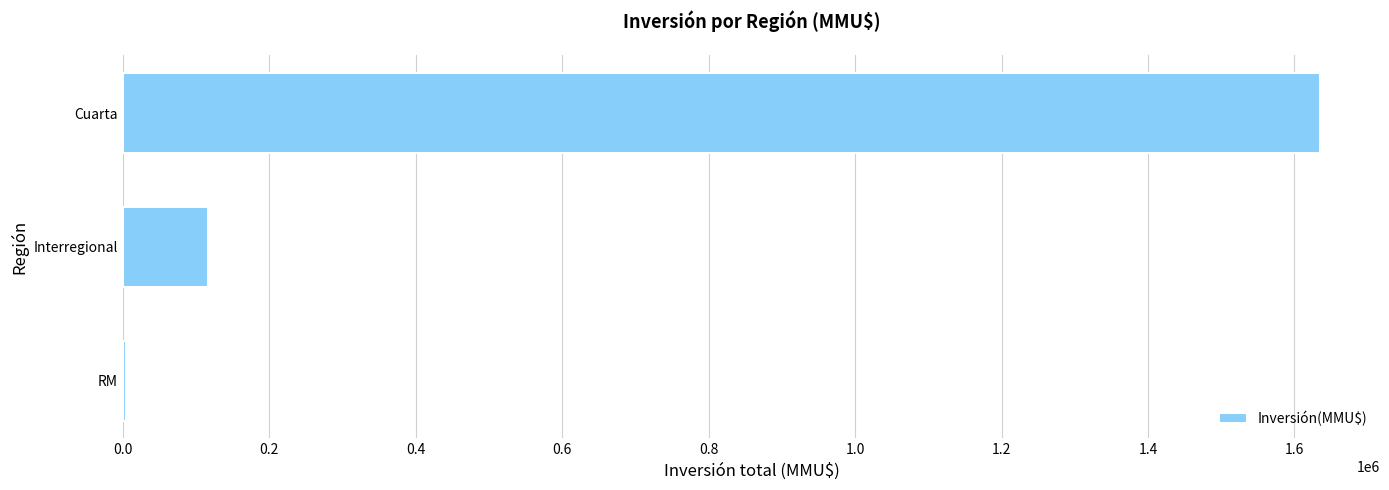

What is the sum of all values?

1755298